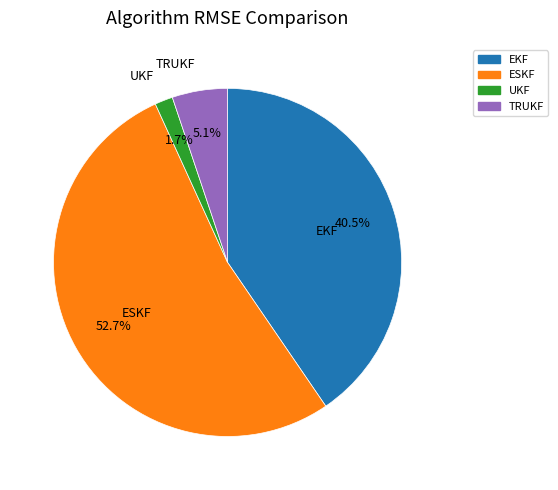

How many segments does this pie chart have?

4